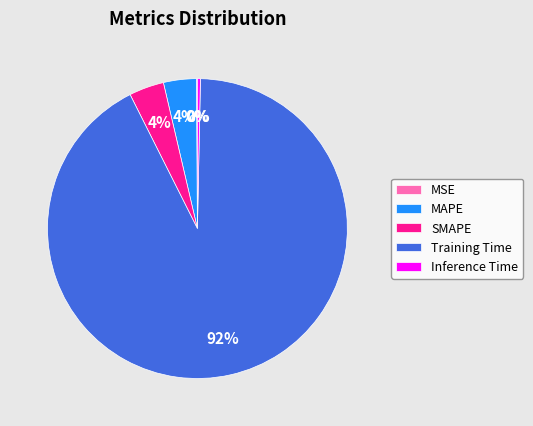

To the nearest percent, what is the difference between the largest and smallest slice percentages?

92%